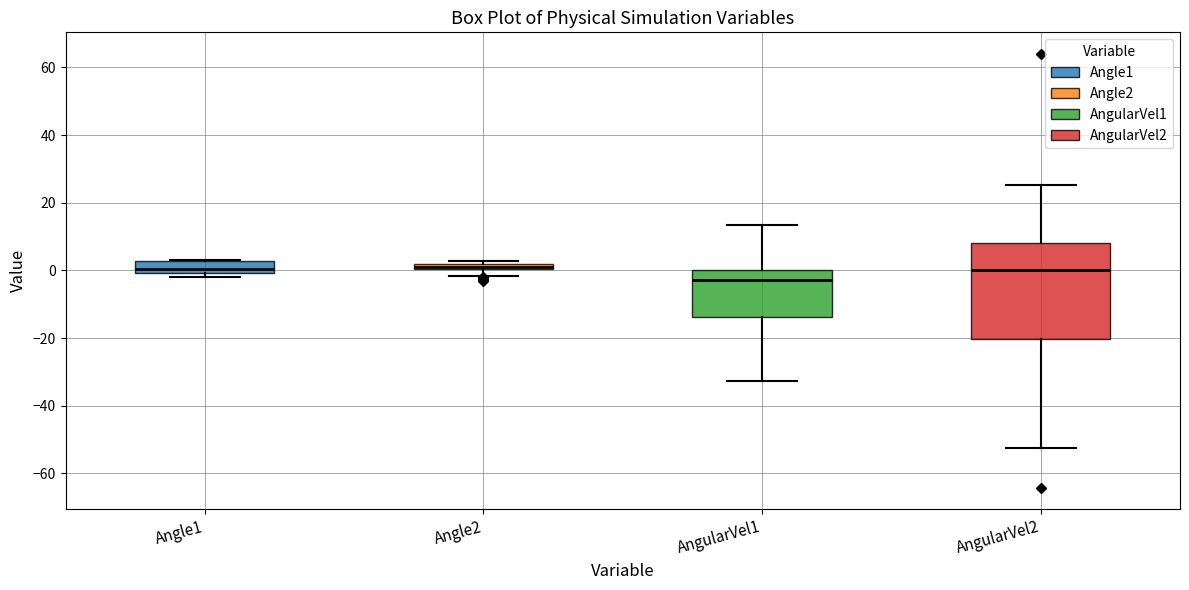

Where does the upper whisker of the box for AngularVel2 end on the y-axis? The values are not printed on the chart, so give them approximately, as read against the axis.

26